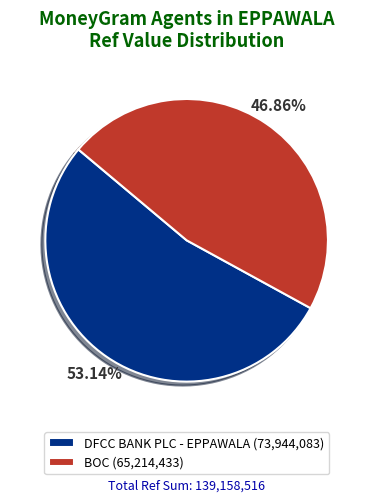

Does any single category account for the majority?

Yes